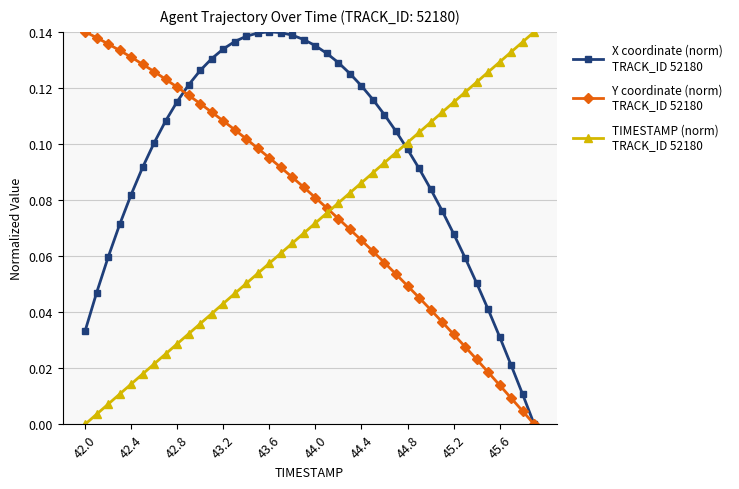

Reading left to right, what are all the values shown in this chart?

X coordinate (norm)
TRACK_ID 52180: 0.0	0.0	0.1	0.1	0.1	0.1	0.1	0.1	0.1	0.1	0.1	0.1	0.1	0.1	0.1	0.1	0.1	0.1	0.1	0.1	0.1	0.1	0.1	0.1	0.1	0.1	0.1	0.1	0.1	0.1	0.1	0.1	0.1	0.1	0.1	0.0	0.0	0.0	0.0	0.0
Y coordinate (norm)
TRACK_ID 52180: 0.1	0.1	0.1	0.1	0.1	0.1	0.1	0.1	0.1	0.1	0.1	0.1	0.1	0.1	0.1	0.1	0.1	0.1	0.1	0.1	0.1	0.1	0.1	0.1	0.1	0.1	0.1	0.1	0.0	0.0	0.0	0.0	0.0	0.0	0.0	0.0	0.0	0.0	0.0	0.0
TIMESTAMP (norm)
TRACK_ID 52180: 0.0	0.0	0.0	0.0	0.0	0.0	0.0	0.0	0.0	0.0	0.0	0.0	0.0	0.0	0.1	0.1	0.1	0.1	0.1	0.1	0.1	0.1	0.1	0.1	0.1	0.1	0.1	0.1	0.1	0.1	0.1	0.1	0.1	0.1	0.1	0.1	0.1	0.1	0.1	0.1